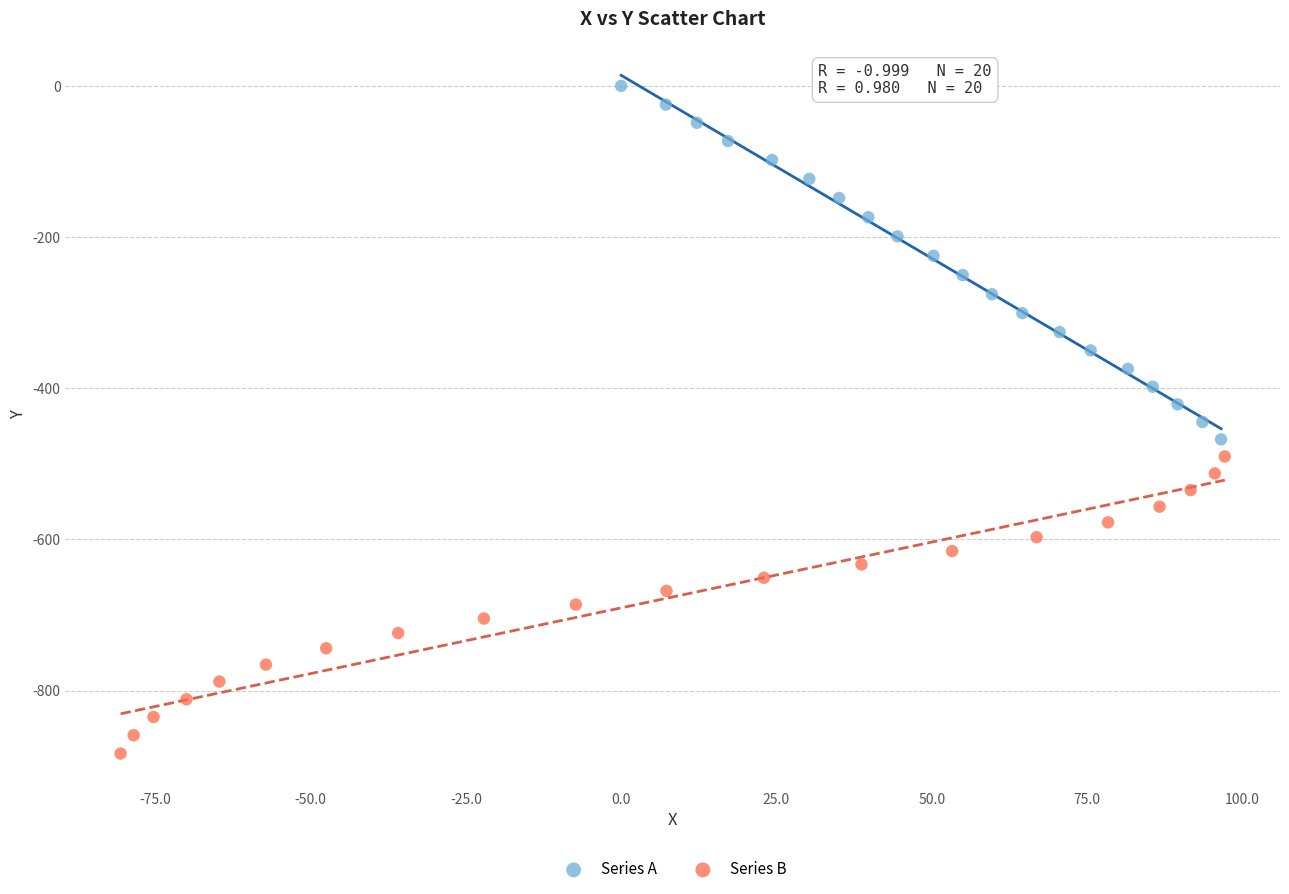

Which series contains the lowest Y value?

Series B